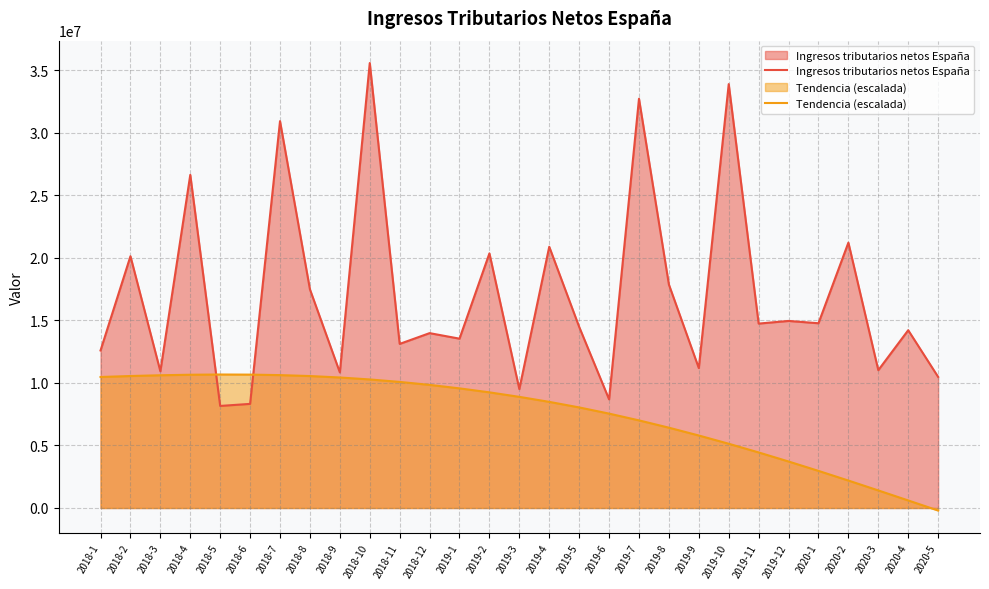

What is the average value of the Tendencia (escalada) series?

7471865.3